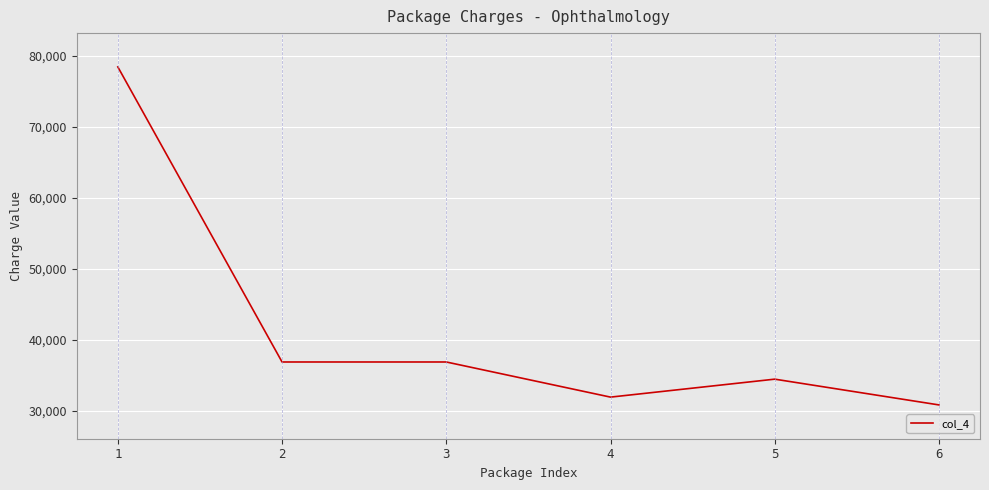

What is the sum of all values?

249260